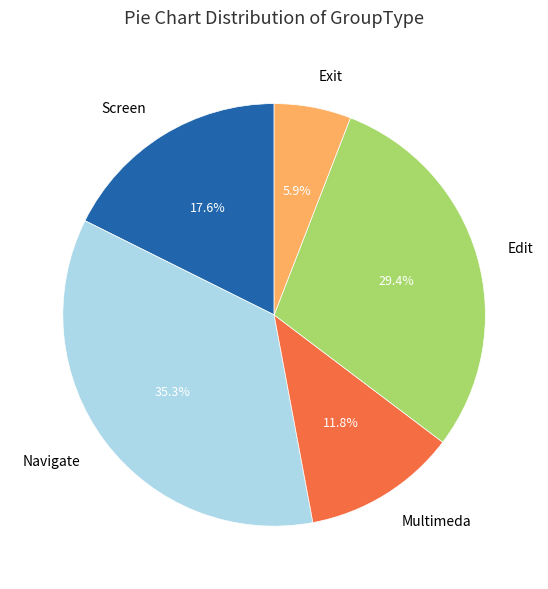

What percentage is NOT represented by Navigate?

64.7%